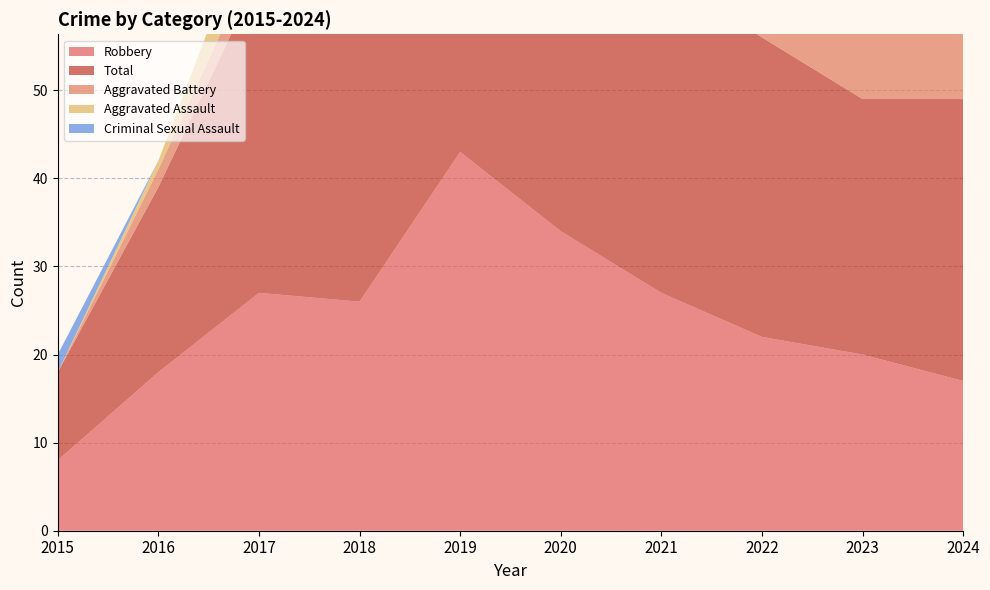

Reading right to left, transcribe all the data shown in this chart.

Robbery: 2024=17	2023=20	2022=22	2021=27	2020=34	2019=43	2018=26	2017=27	2016=18	2015=8
Total: 2024=32	2023=29	2022=34	2021=36	2020=42	2019=49	2018=35	2017=36	2016=21	2015=10
Aggravated Battery: 2024=12	2023=8	2022=7	2021=7	2020=4	2019=3	2018=2	2017=3	2016=2	2015=0
Aggravated Assault: 2024=3	2023=1	2022=3	2021=1	2020=4	2019=2	2018=6	2017=6	2016=1	2015=0
Criminal Sexual Assault: 2024=0	2023=0	2022=1	2021=1	2020=0	2019=1	2018=1	2017=0	2016=0	2015=2